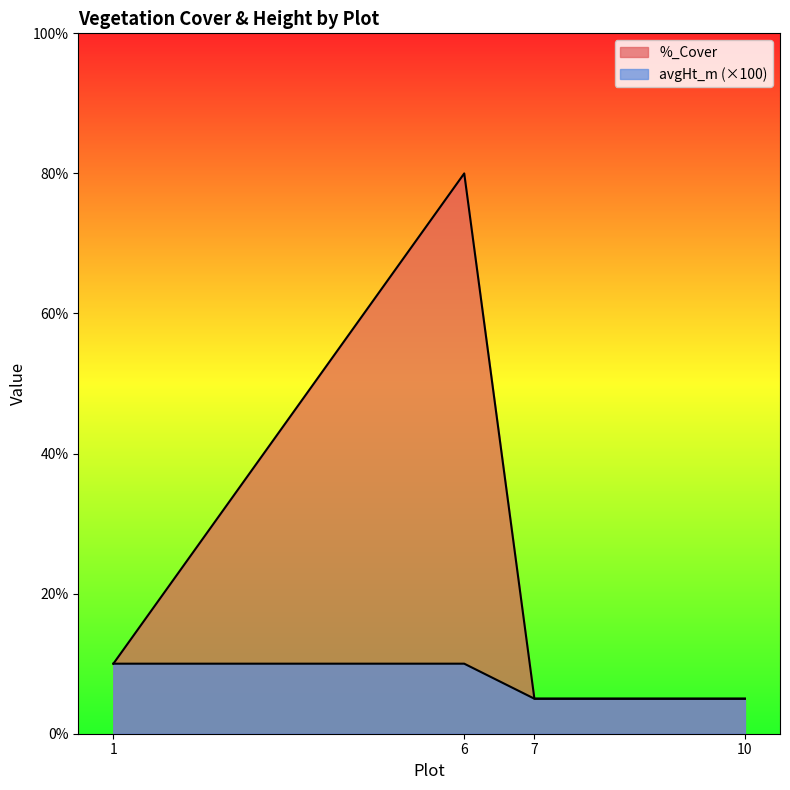

What is the maximum value for %_Cover?

80